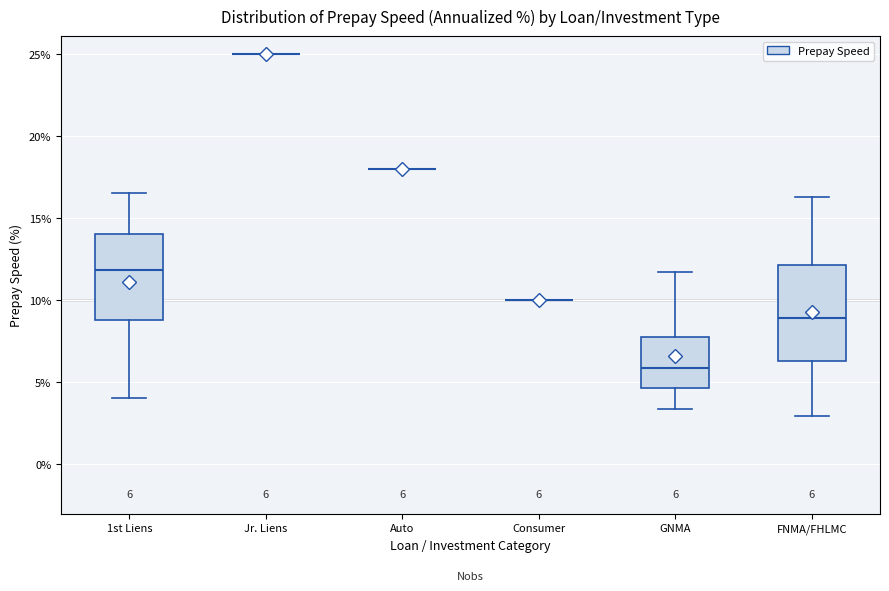

Which box is the tallest, from its lower edge to its upper edge?

FNMA/FHLMC